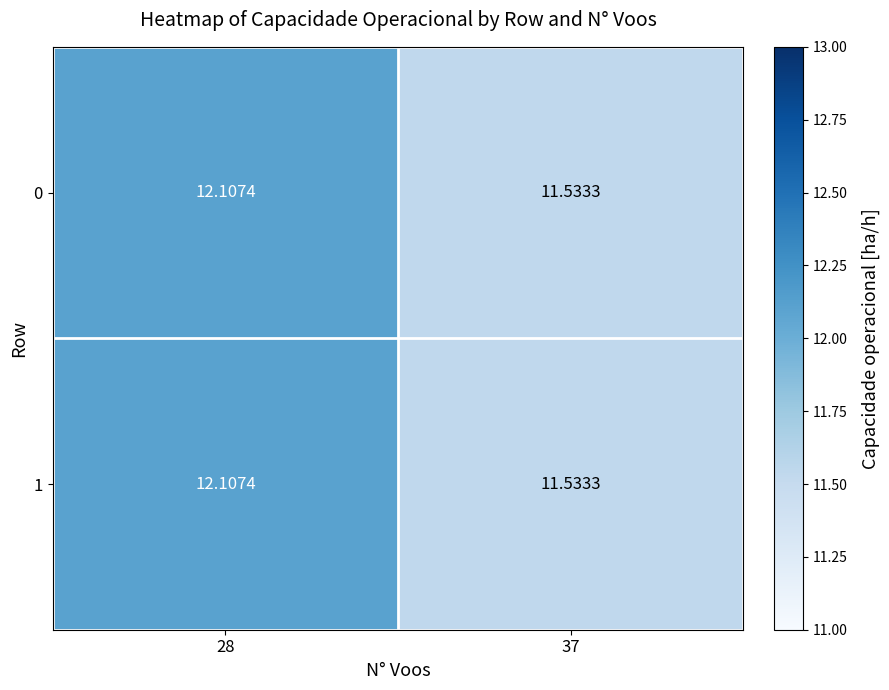

Is the value of 1 at 28 greater than the value of 0 at 37?

Yes